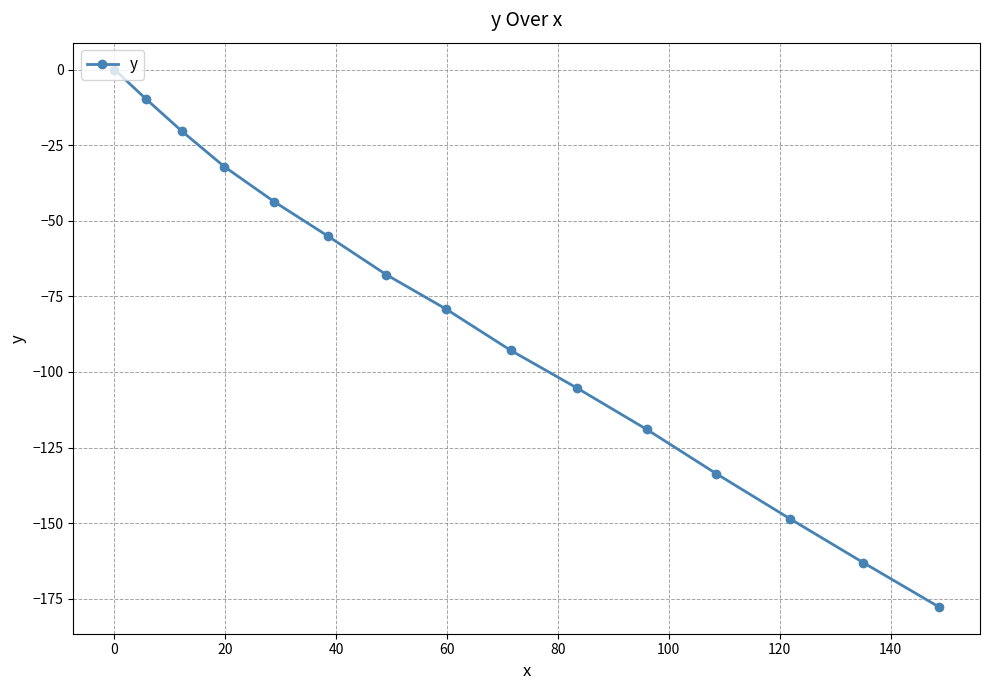

Does the chart have visible grid lines?

Yes